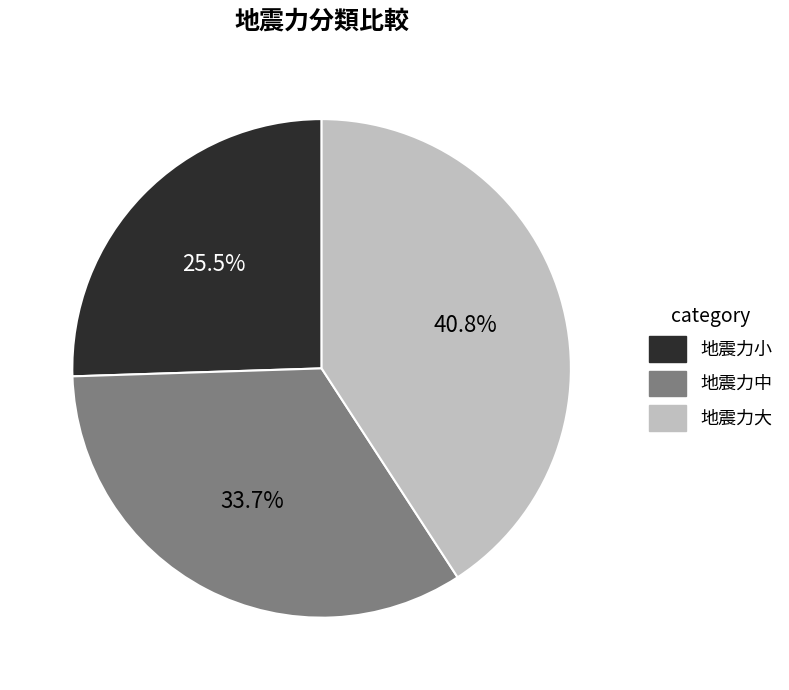

Which has a higher value, 地震力小 or 地震力大?

地震力大